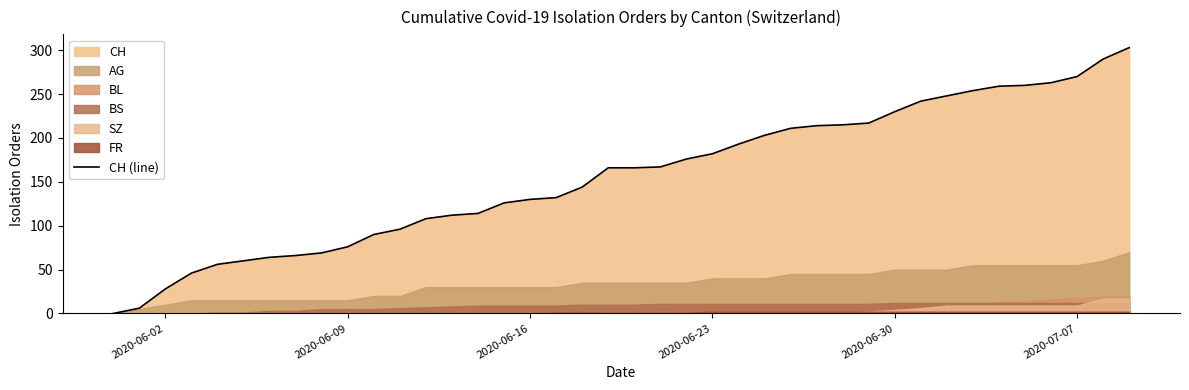

Reading left to right, extract all data points from this chart.

0	6	28	46	56	60	64	66	69	76	90	96	108	112	114	126	130	132	144	166	166	167	176	182	193	203	211	214	215	217	230	242	248	254	259	260	263	270	290	303